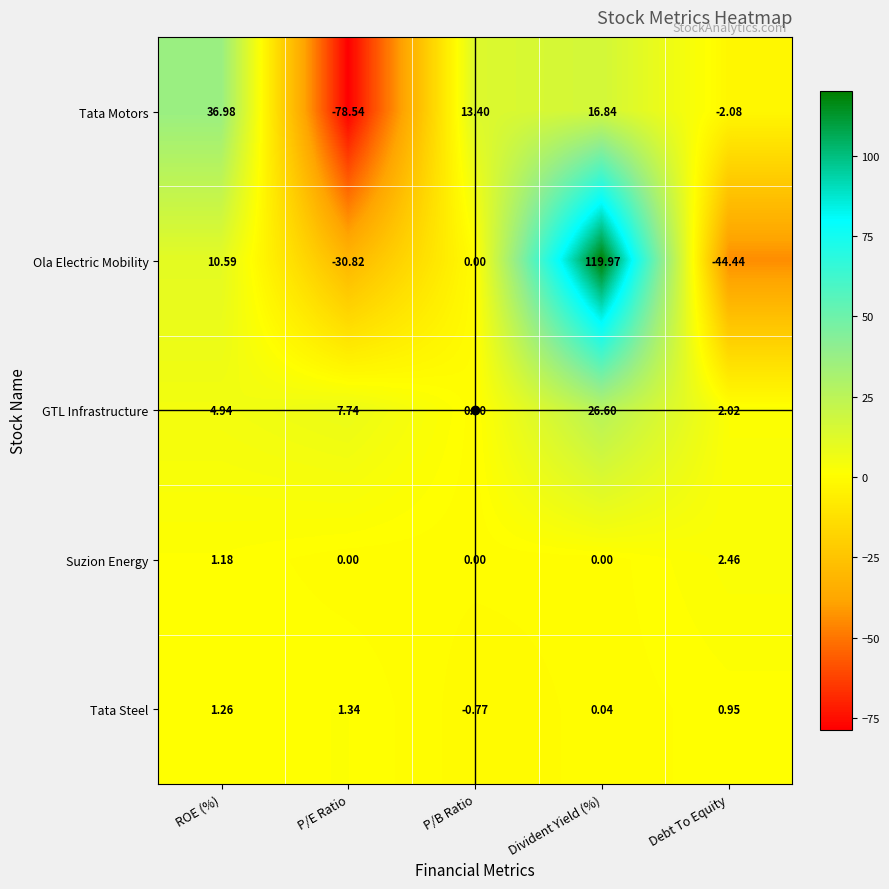

Count the number of data series in this chart.

5